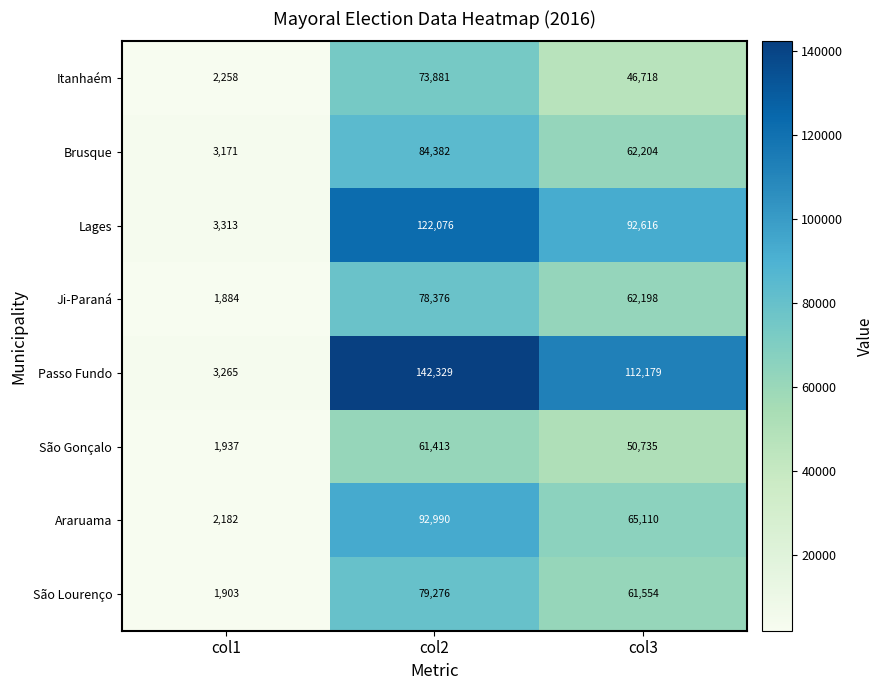

At col2, list the series in order from largest to smallest.

Passo Fundo, Lages, Araruama, Brusque, São Lourenço, Ji-Paraná, Itanhaém, São Gonçalo